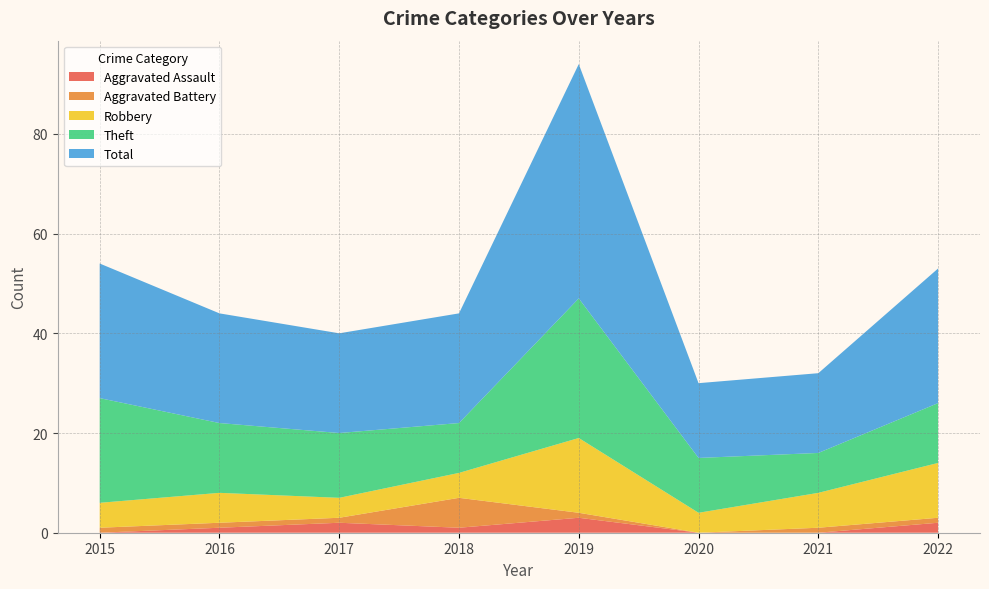

Reading left to right, transcribe all the data shown in this chart.

Aggravated Assault: 2015=0	2016=1	2017=2	2018=1	2019=3	2020=0	2021=0	2022=2
Aggravated Battery: 2015=1	2016=1	2017=1	2018=6	2019=1	2020=0	2021=1	2022=1
Robbery: 2015=5	2016=6	2017=4	2018=5	2019=15	2020=4	2021=7	2022=11
Theft: 2015=21	2016=14	2017=13	2018=10	2019=28	2020=11	2021=8	2022=12
Total: 2015=27	2016=22	2017=20	2018=22	2019=47	2020=15	2021=16	2022=27